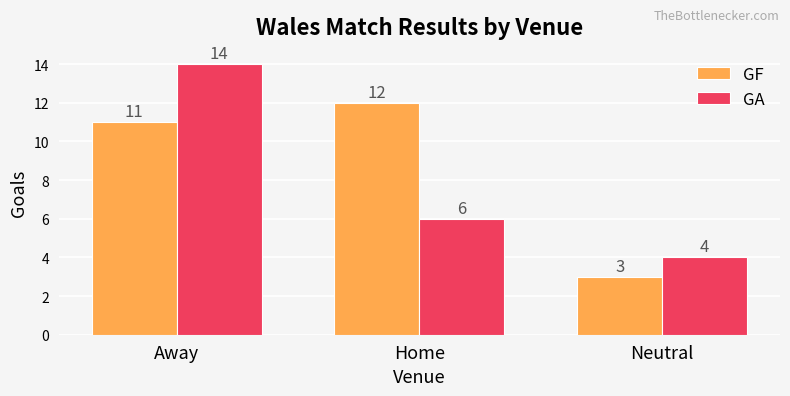

True or false: GA has a value of 9 at Home.

False